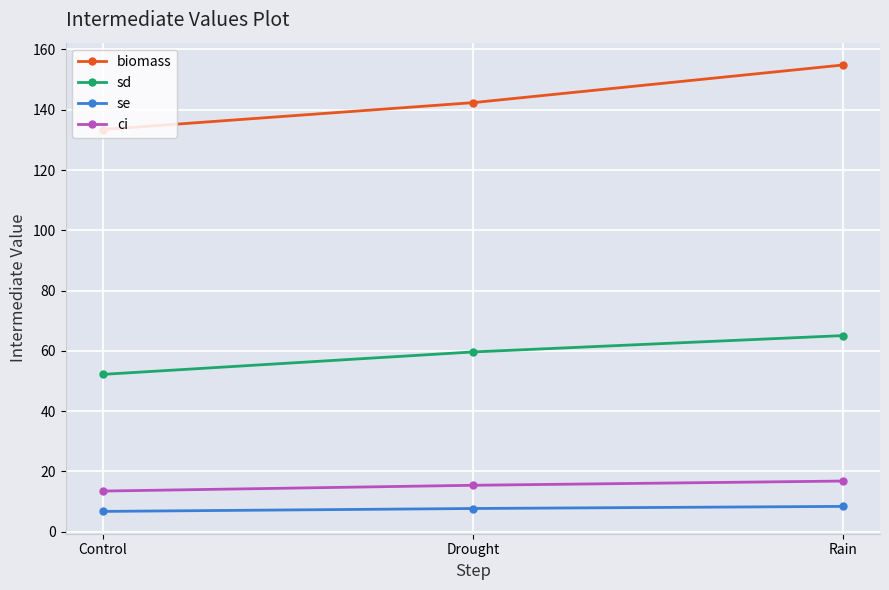

Does the chart have visible grid lines?

Yes